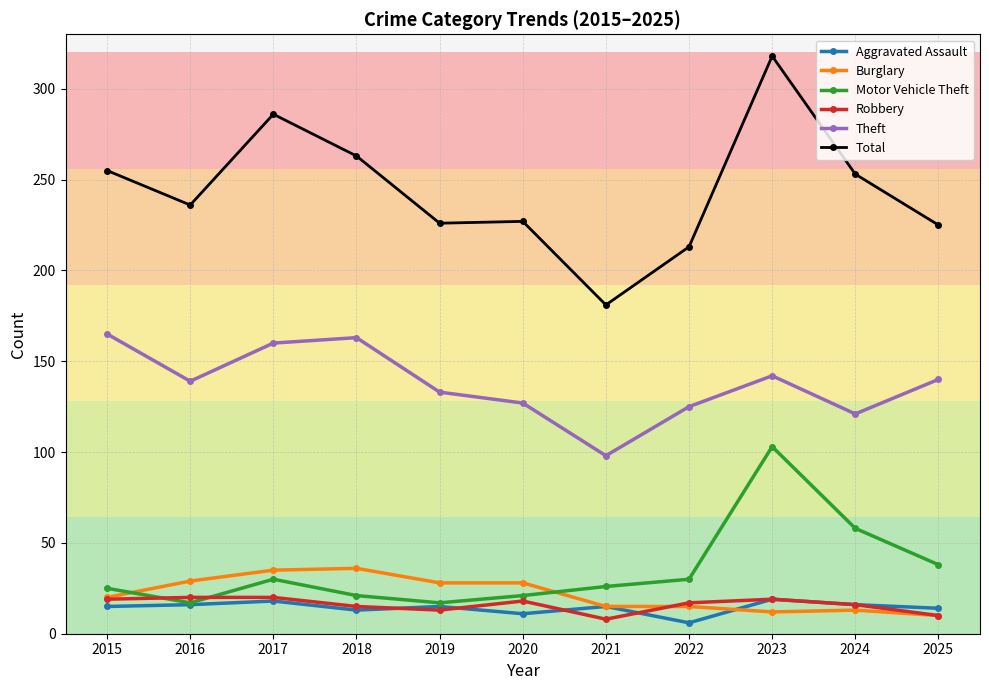

Which series has the largest total across all categories?

Total